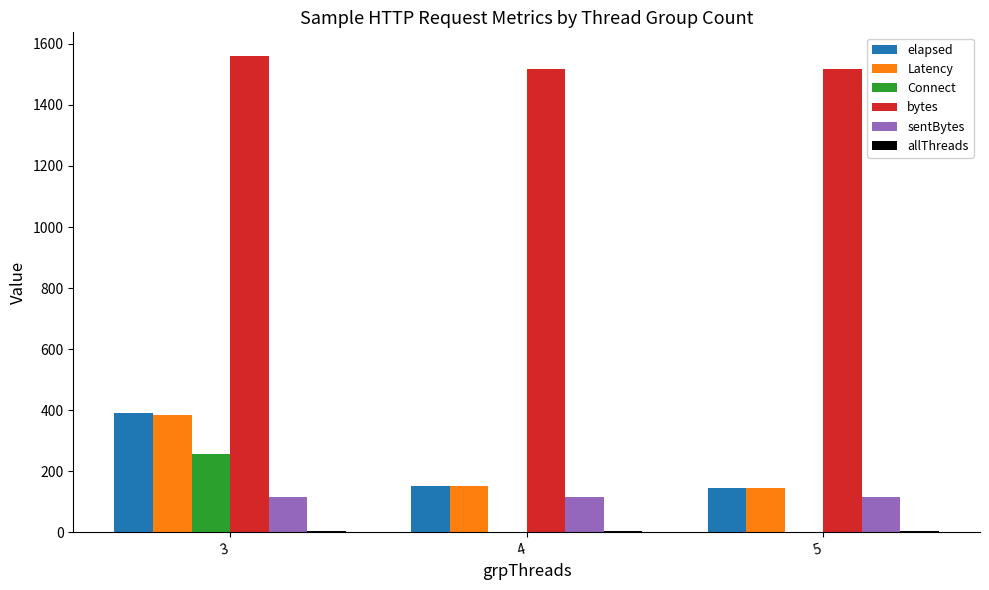

At which category is the sum across all series the highest?

3